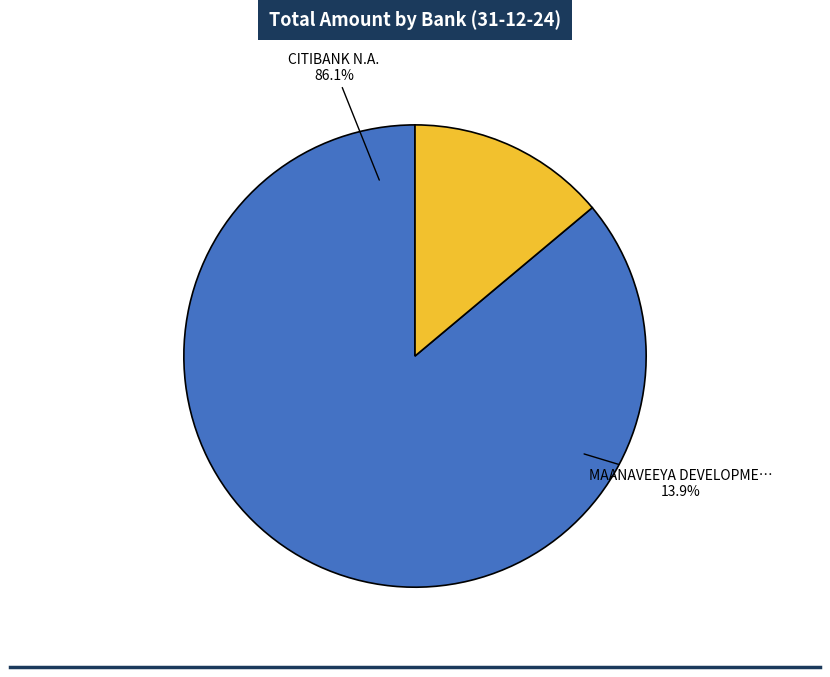

To the nearest percent, what percentage of the pie is CITIBANK N.A.?

86%